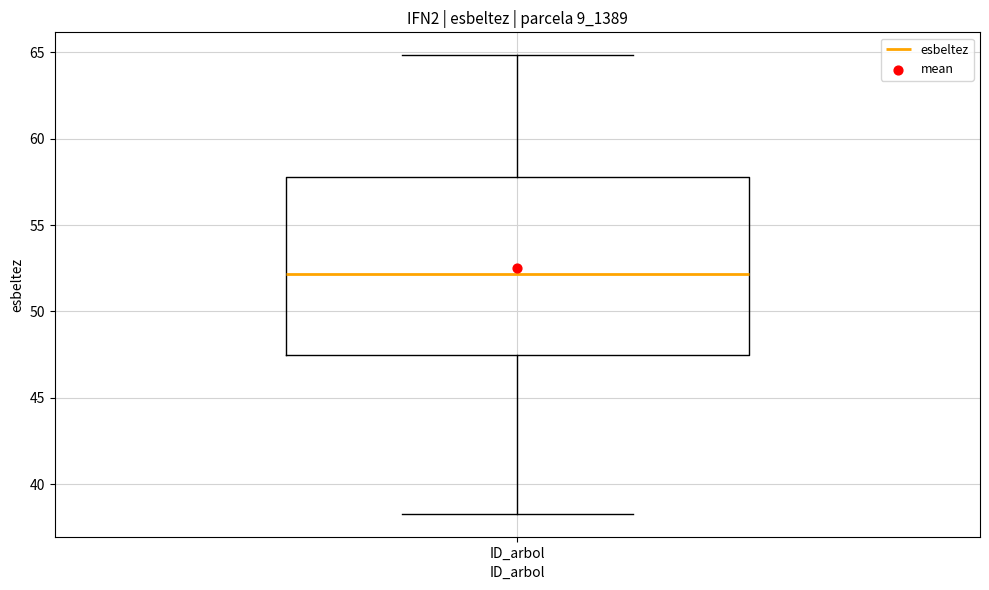

Transcribe this box plot: give where the median line is, the range the box spans, and where the two whiskers end, as read against the y-axis. The values are not printed on the chart, so give them approximately, as read against the axis.

median 52.0, box 47.5 to 58.0, whiskers 38.5 to 65.0